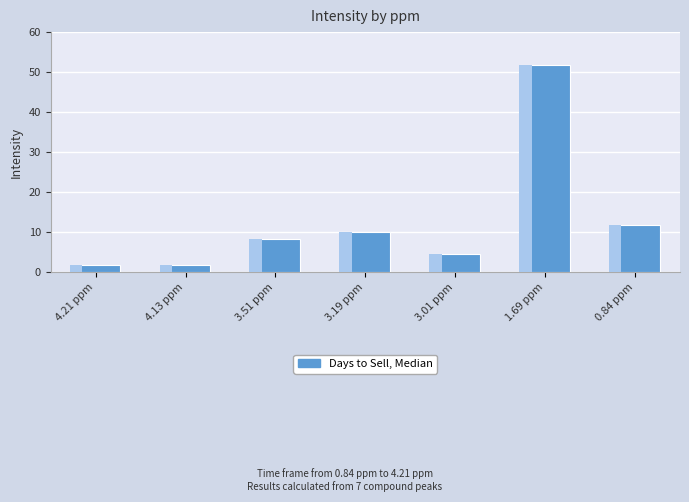

Approximately how many times larger is the value at 3.01 ppm compared to 1.69 ppm?

0.1